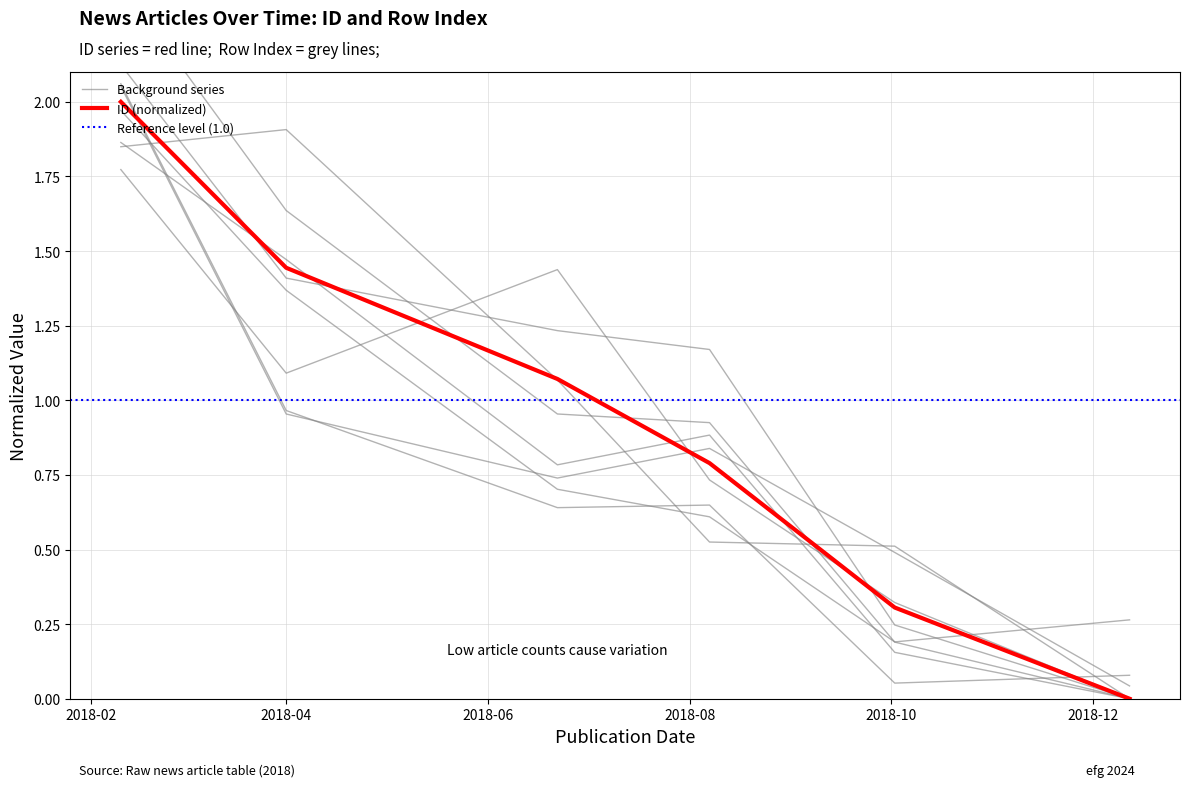

Reading left to right, list all the values displayed in this chart.

2.0	1.4	1.1	0.8	0.3	0.0